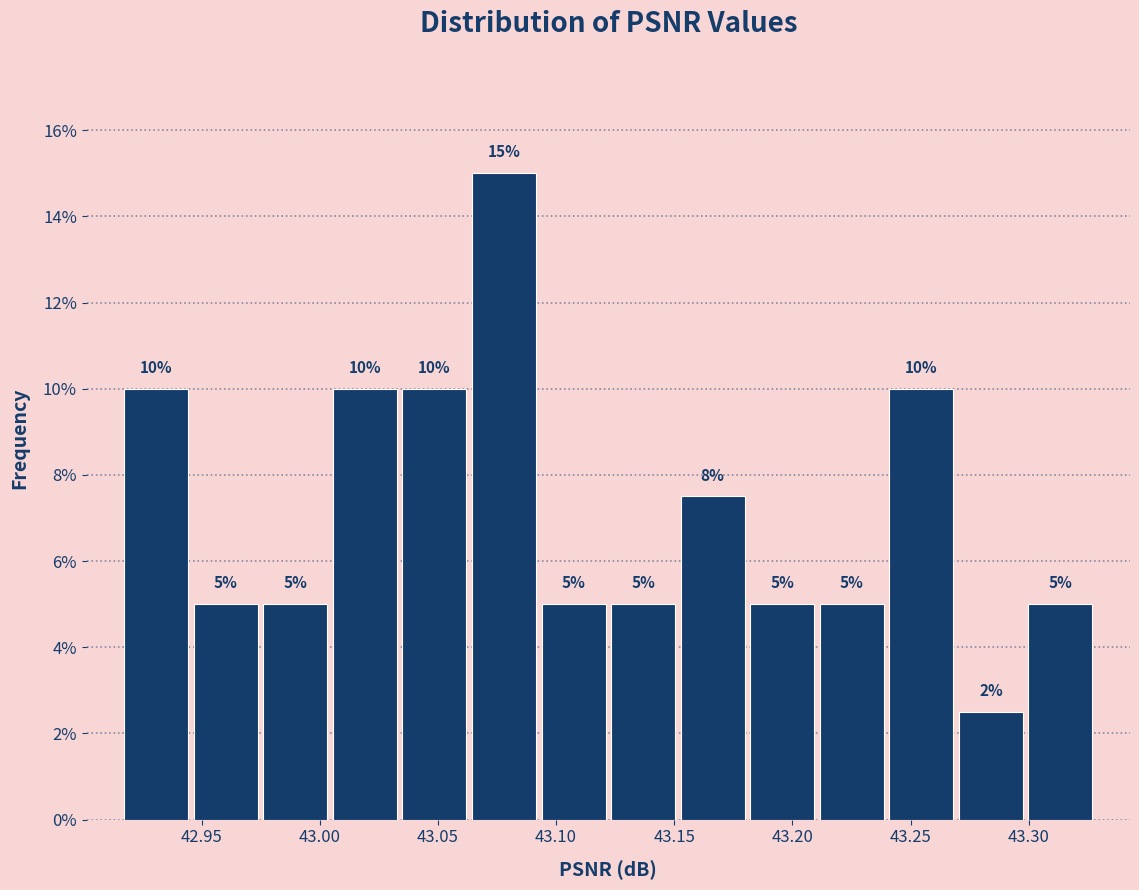

Over which range of the x-axis is the bar tallest?

43.065 to 43.095